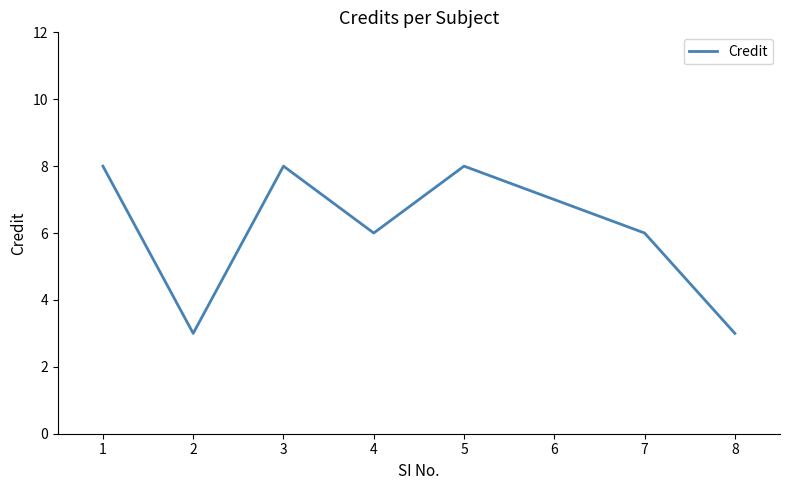

What is the smallest value displayed?

3